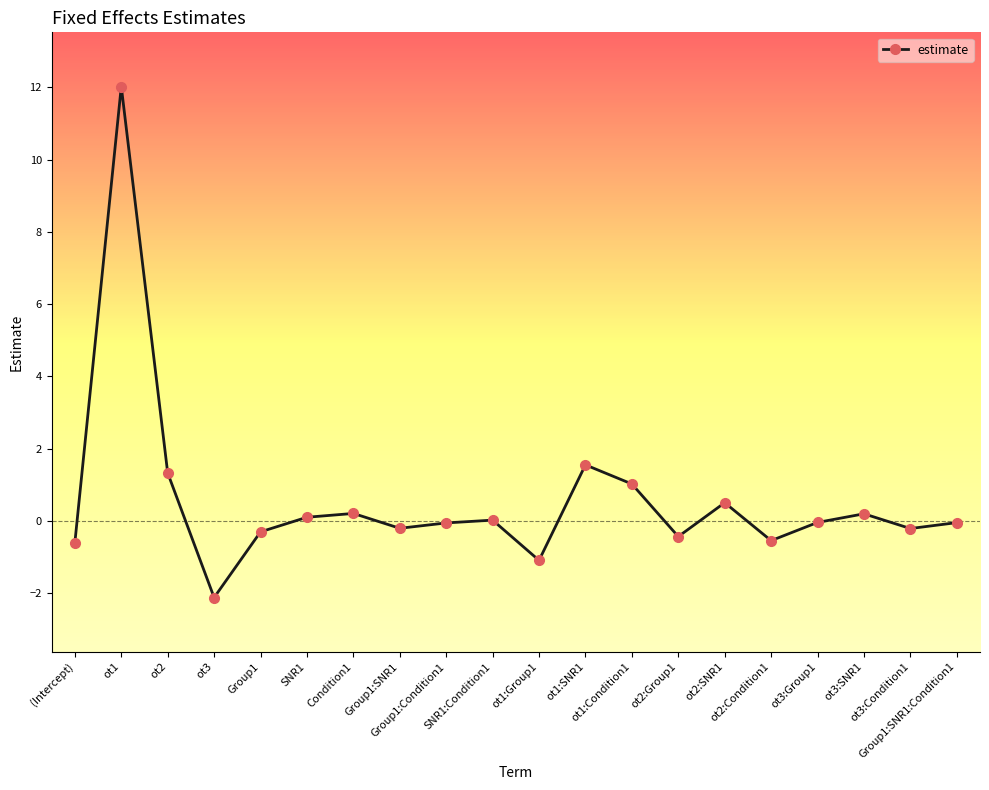

True or false: there are more than 2 points higher than both neighbors.

True